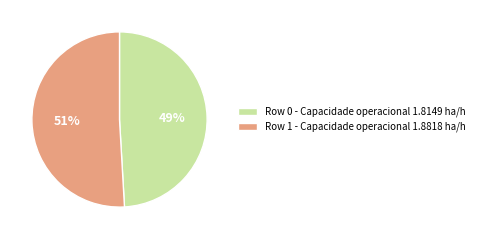

Count the number of slices in the pie.

2